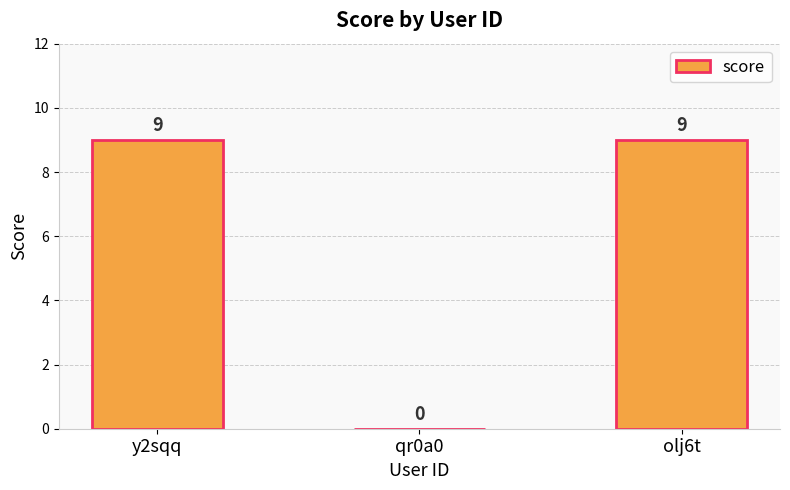

Read the value at y2sqq.

9